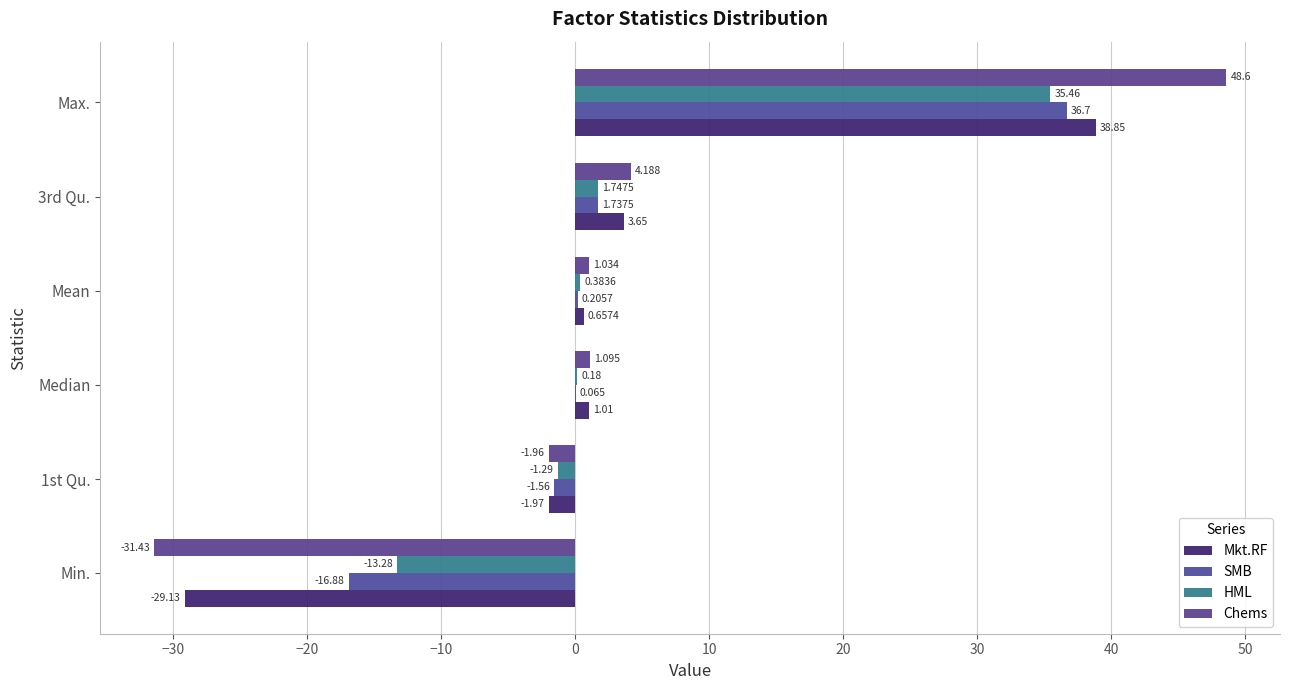

What is the greatest value displayed?

48.6